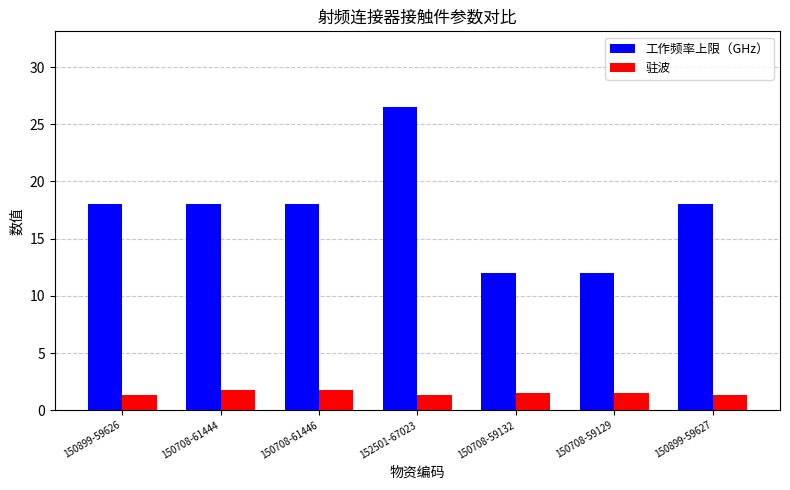

What is the smallest value displayed?

1.3